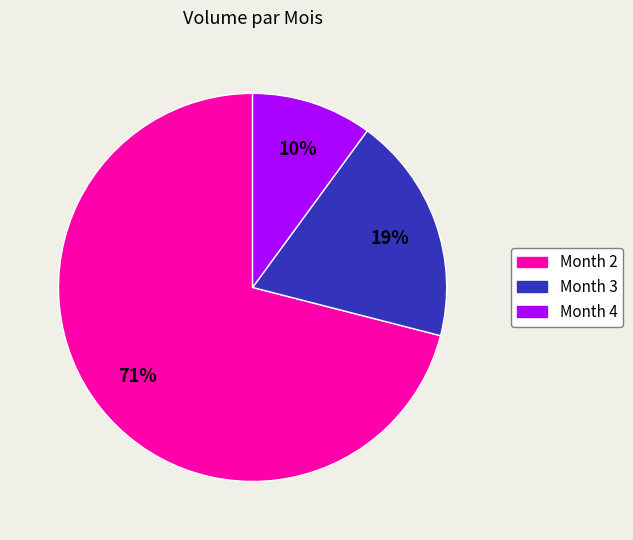

Between Month 3 and Month 4, which is larger?

Month 3